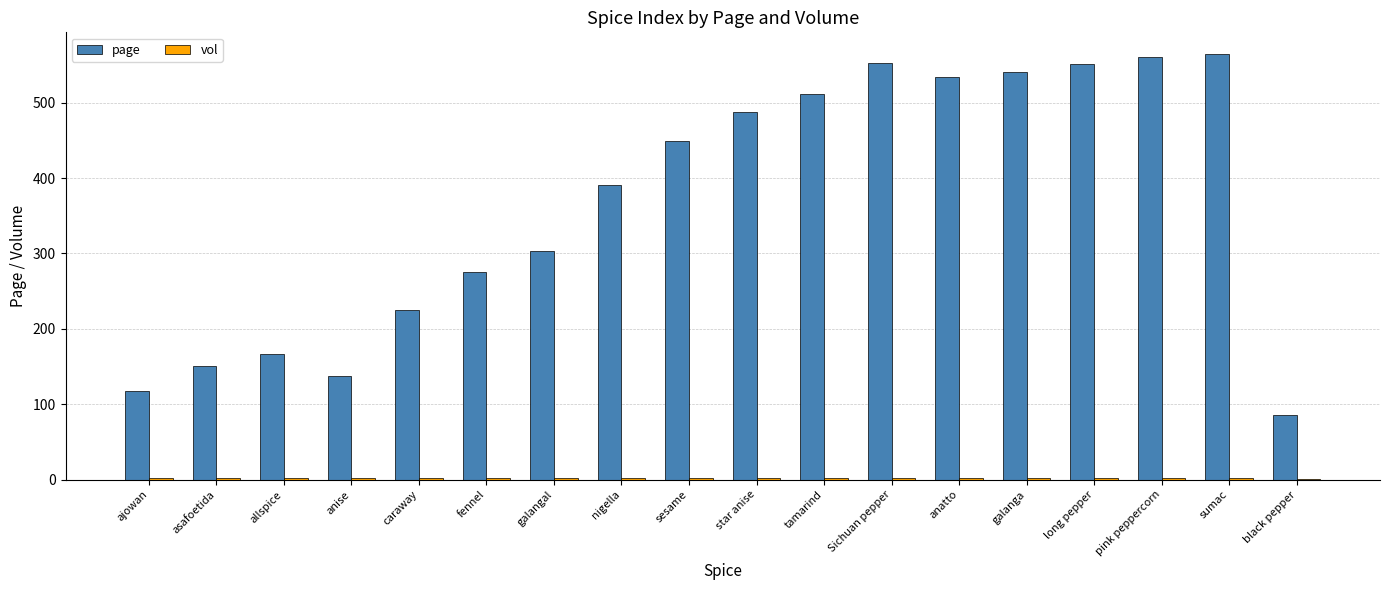

Which series has the largest total across all categories?

page